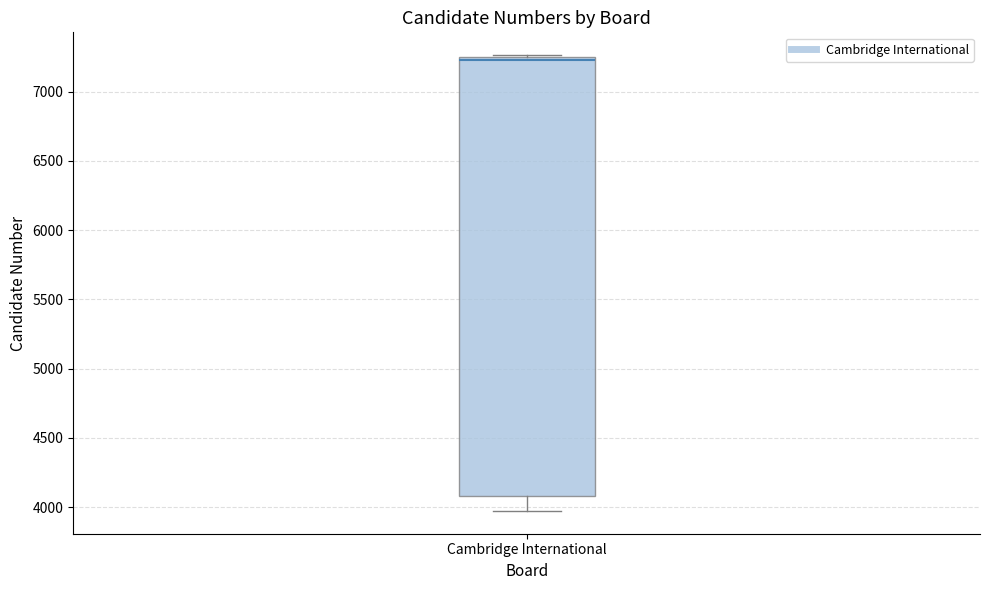

Transcribe this box plot: give where the median line is, the range the box spans, and where the two whiskers end, as read against the y-axis. The values are not printed on the chart, so give them approximately, as read against the axis.

median 7250 (just below the box's upper edge), box 4100 to 7250, whiskers 3950 to 7250